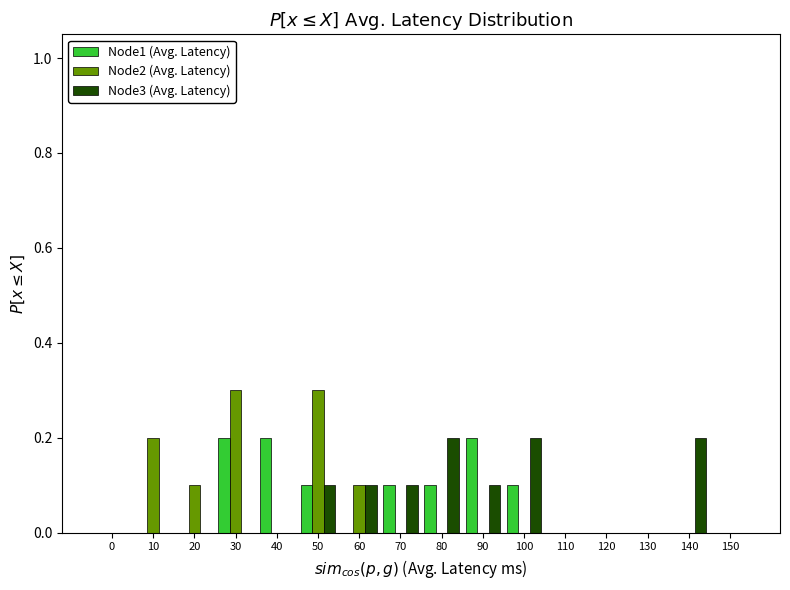

Is the value of Node2 (Avg. Latency) at 30 greater than the value of Node3 (Avg. Latency) at 80?

Yes